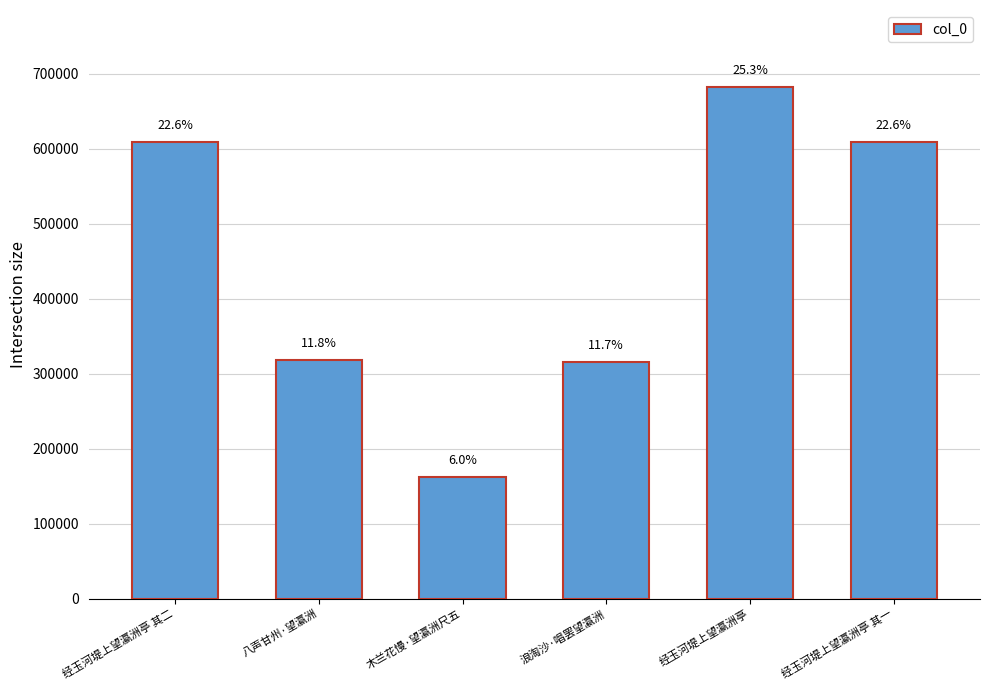

Reading left to right, what are all the values shown in this chart?

经玉河堤上望瀛洲亭 其二=608651	八声甘州·望瀛洲=318232	木兰花慢·望瀛洲尺五=161813	浪淘沙·唱罢望瀛洲=315007	经玉河堤上望瀛洲亭=682412	经玉河堤上望瀛洲亭 其一=608650